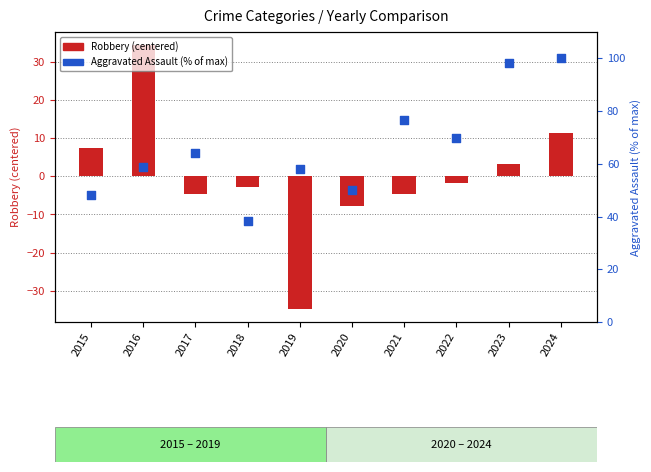

At how many categories does at least one series exceed 21?

10